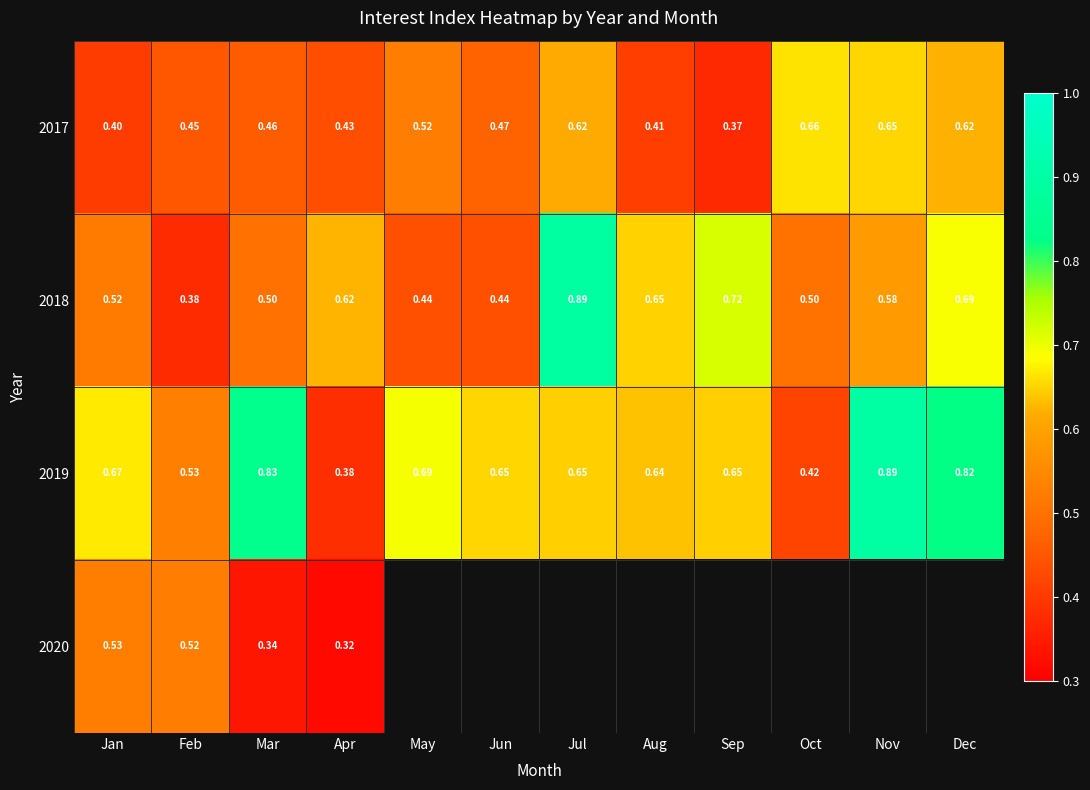

Is it true that 2017 equals 0.8 at May?

False